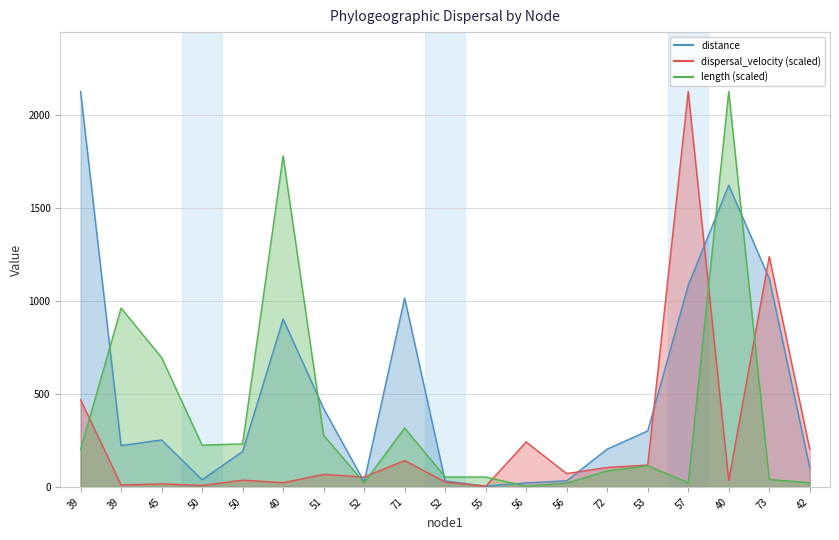

How many intersections are there between distance and dispersal_velocity?

7